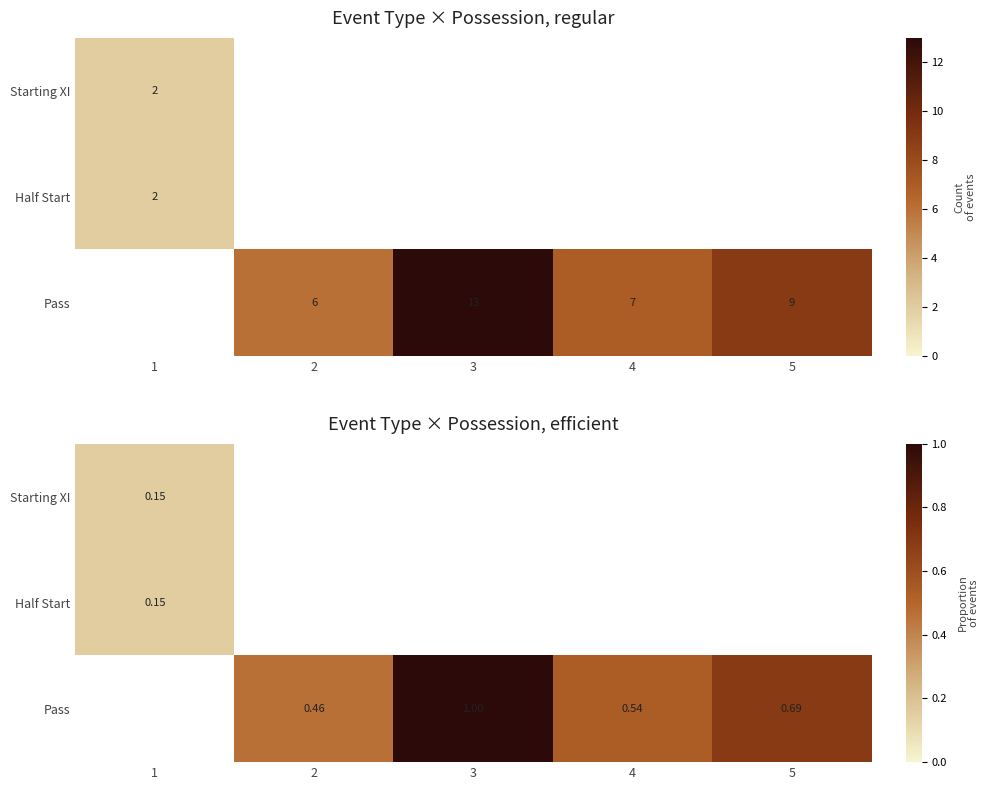

Between 2 and 4, which is larger?

4